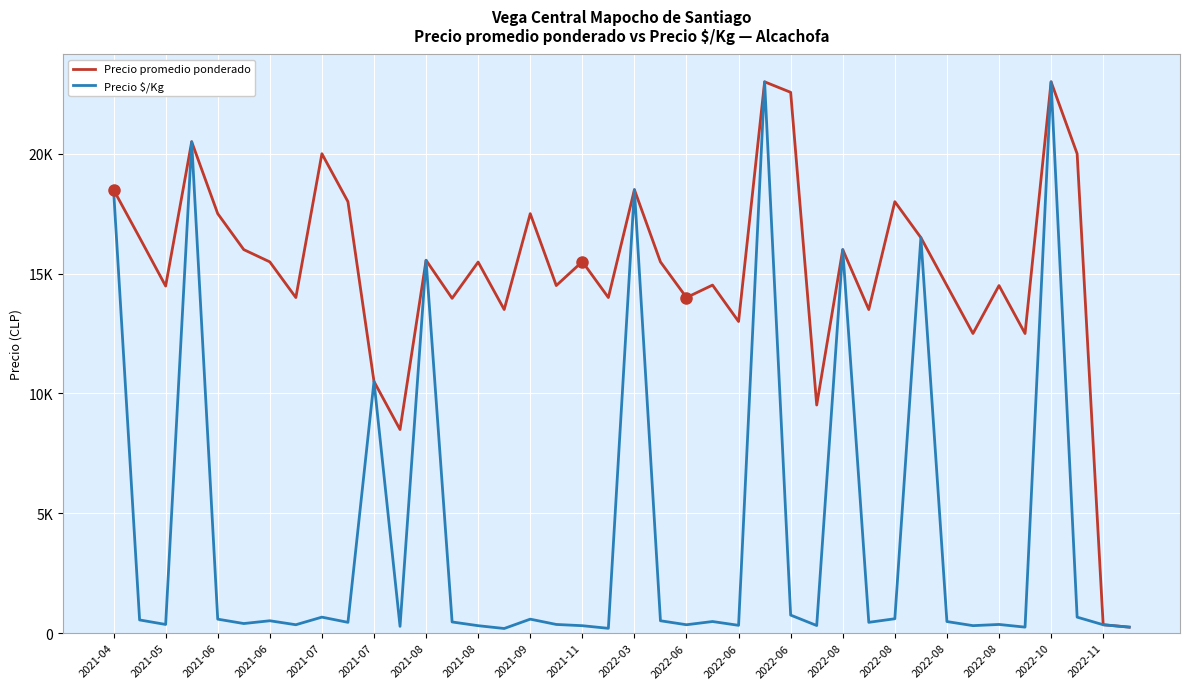

Where is Precio promedio ponderado nearest to the value 11625?

33